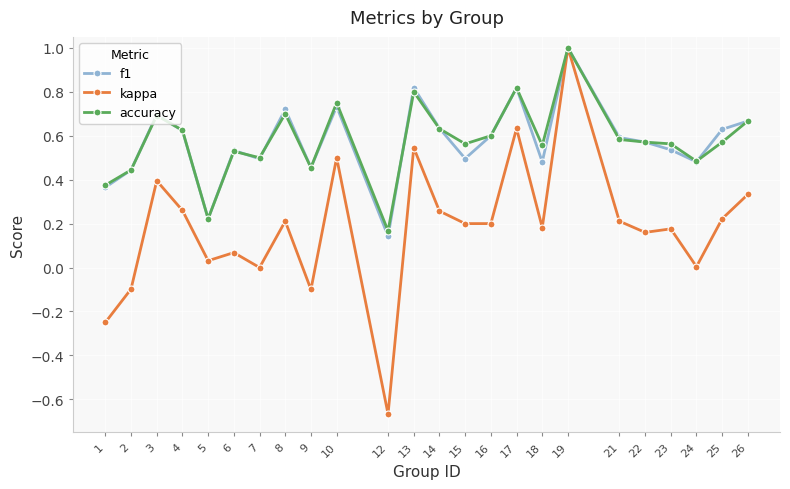

At which label does accuracy reach its minimum?

12